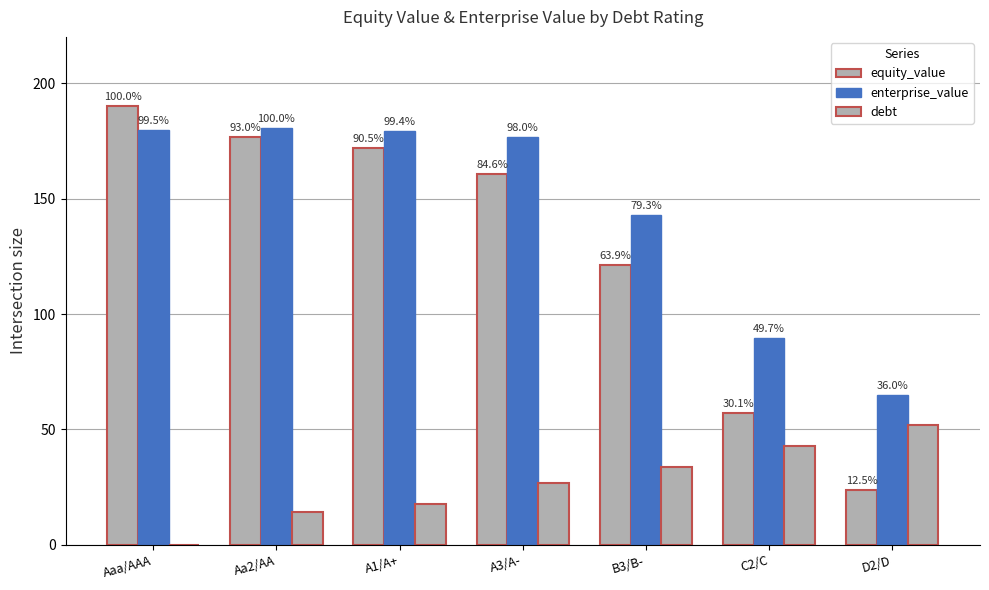

True or false: enterprise_value has a value of 62.1 at Aa2/AA.

False